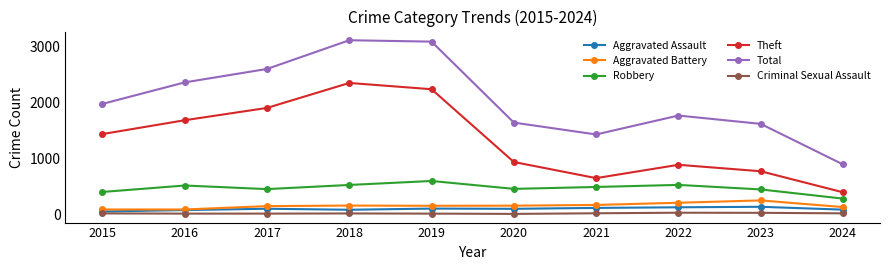

True or false: Total and Aggravated Assault intersect in this chart.

False